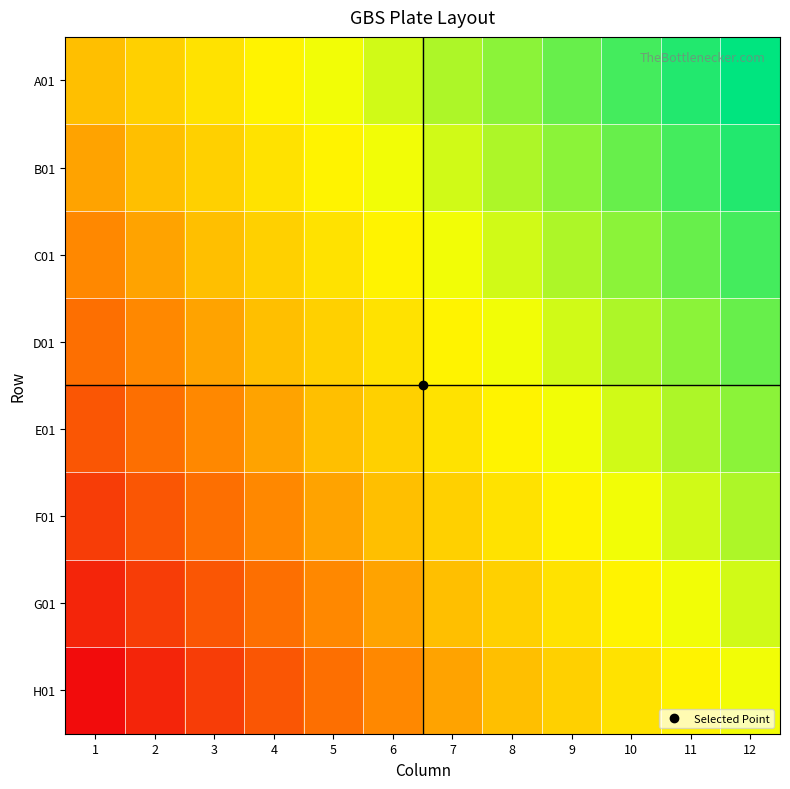

Reading left to right, what are all the values shown in this chart?

A01: 1=0	2=1	3=2	4=3	5=4	6=5	7=6	8=7	9=8	10=9	11=10	12=11
B01: 1=-1	2=0	3=1	4=2	5=3	6=4	7=5	8=6	9=7	10=8	11=9	12=10
C01: 1=-2	2=-1	3=0	4=1	5=2	6=3	7=4	8=5	9=6	10=7	11=8	12=9
D01: 1=-3	2=-2	3=-1	4=0	5=1	6=2	7=3	8=4	9=5	10=6	11=7	12=8
E01: 1=-4	2=-3	3=-2	4=-1	5=0	6=1	7=2	8=3	9=4	10=5	11=6	12=7
F01: 1=-5	2=-4	3=-3	4=-2	5=-1	6=0	7=1	8=2	9=3	10=4	11=5	12=6
G01: 1=-6	2=-5	3=-4	4=-3	5=-2	6=-1	7=0	8=1	9=2	10=3	11=4	12=5
H01: 1=-7	2=-6	3=-5	4=-4	5=-3	6=-2	7=-1	8=0	9=1	10=2	11=3	12=4